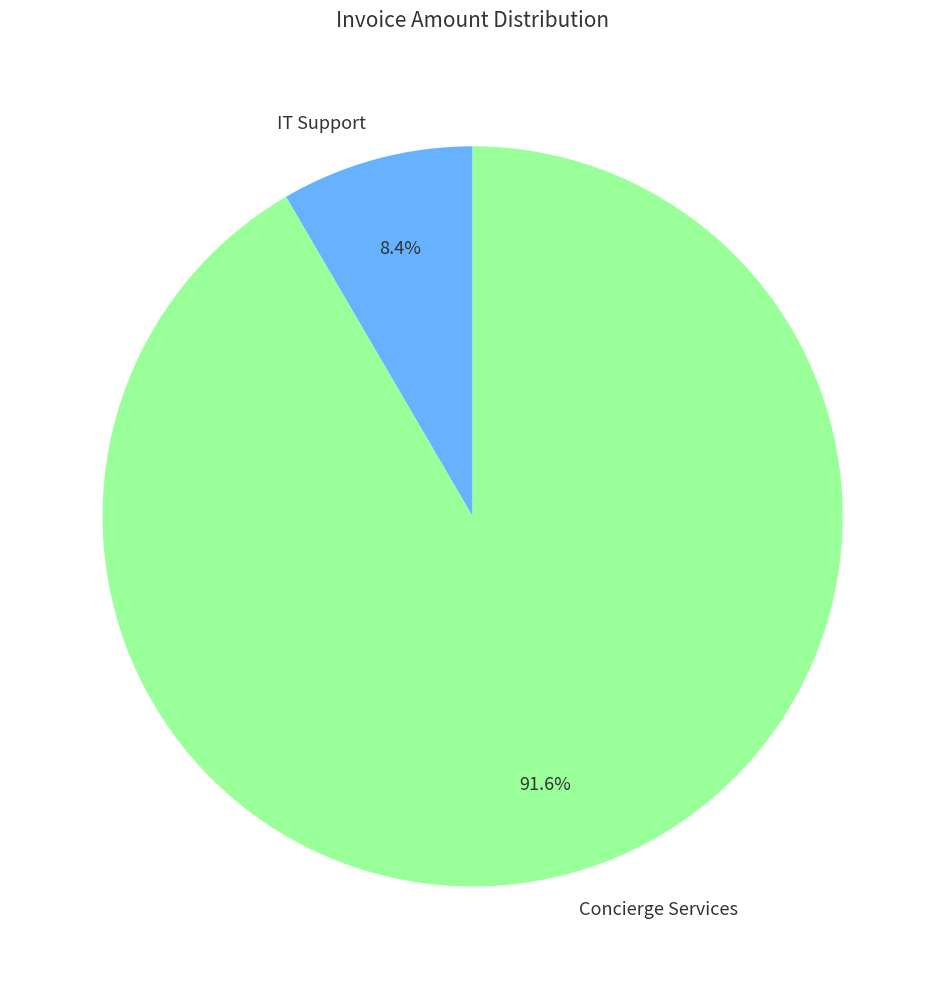

Which has a higher value, IT Support or Concierge Services?

Concierge Services